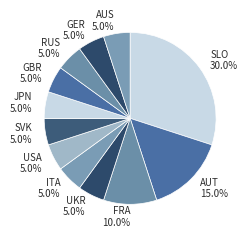

How many segments does this pie chart have?

12